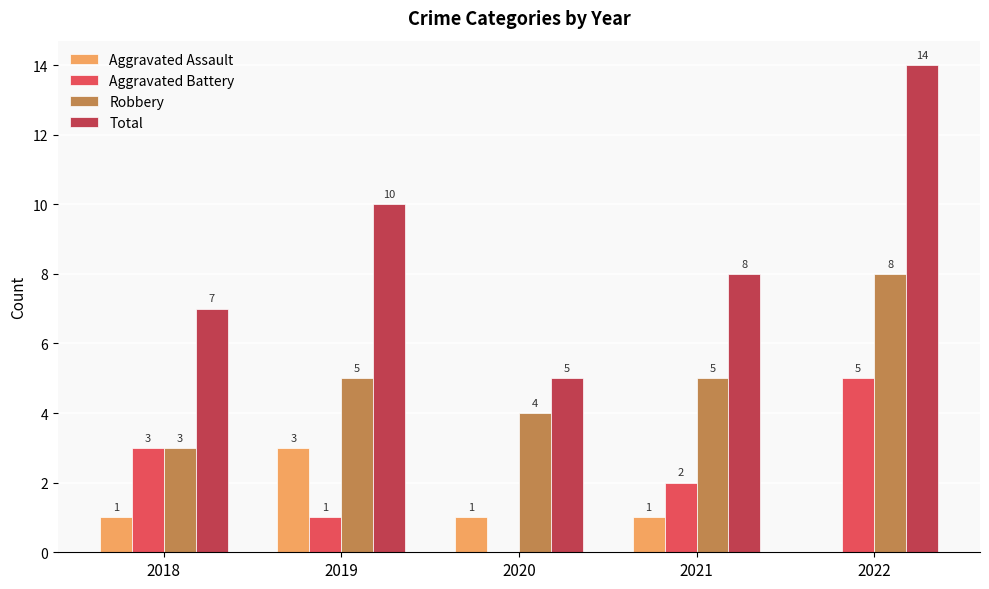

At which label is Aggravated Battery closest to 2?

2021